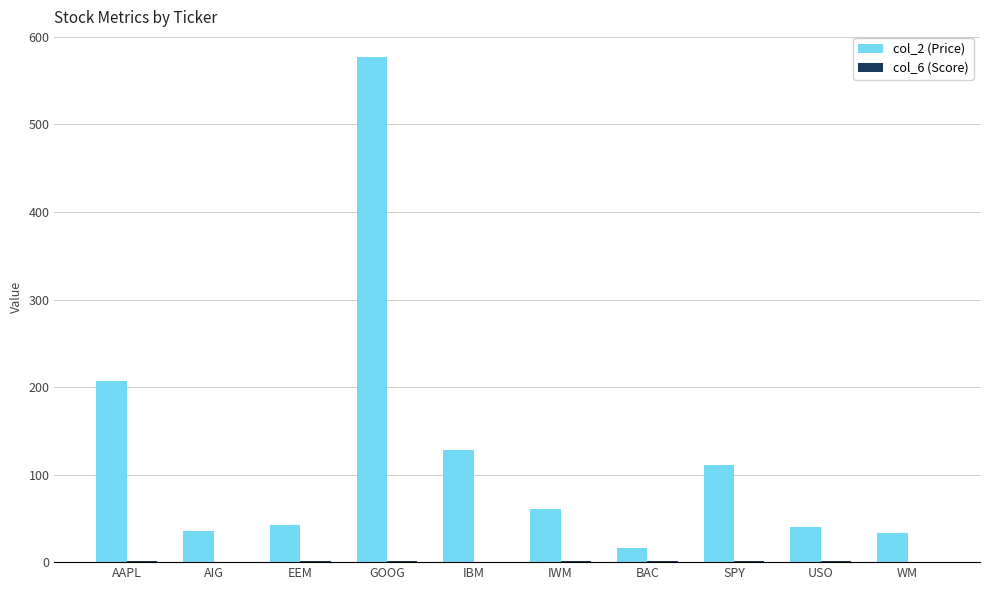

True or false: col_2 (Price) has a value of 41.9 at EEM.

True